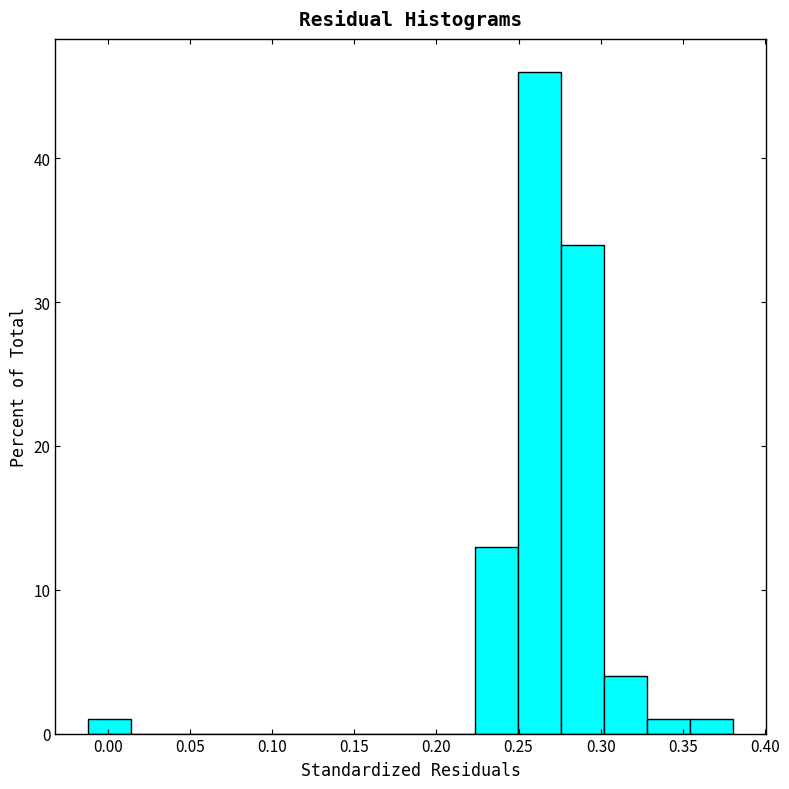

What is the height of the bar covering 0.275 to 0.300 on the x-axis? Neither the bar edges nor the heights are printed on the chart, so give them approximately, as read against the axes.

34